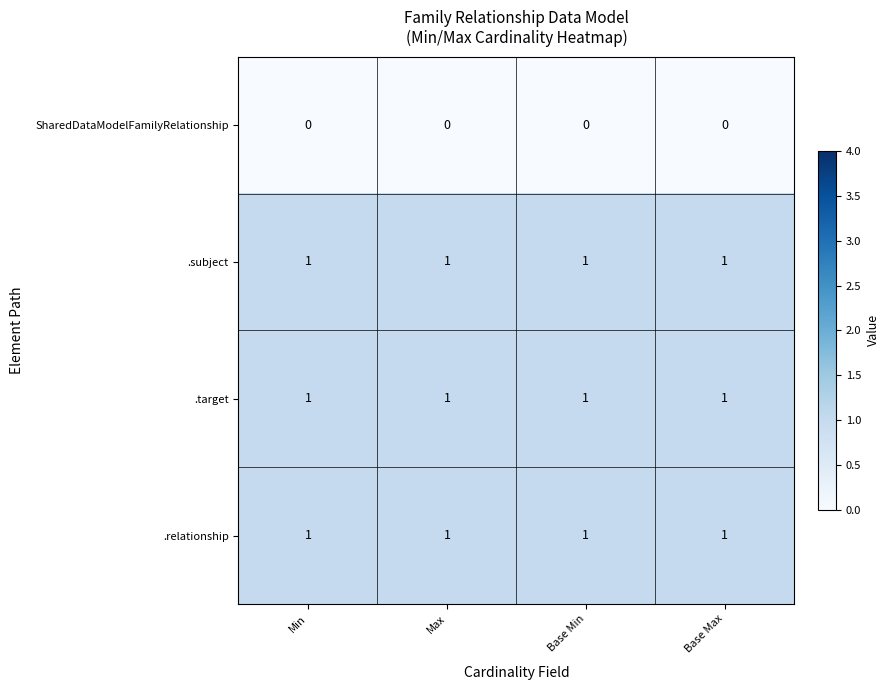

What is the spread (max minus min) of values at Max?

1